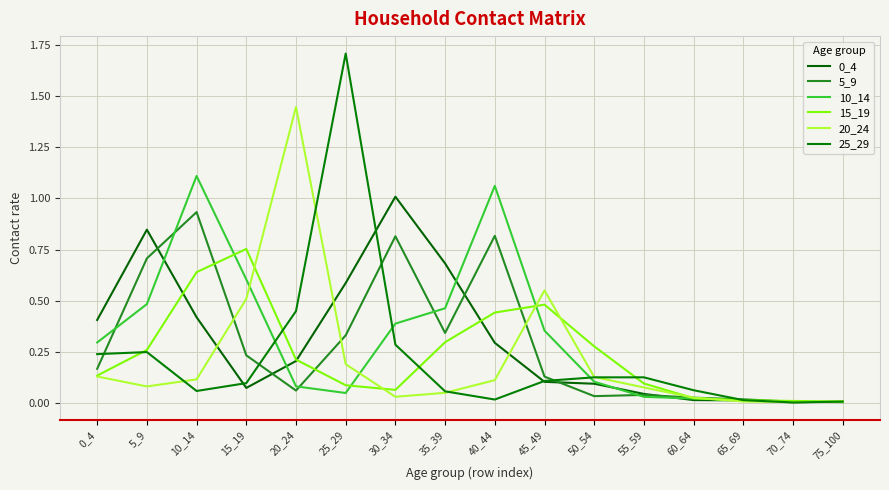

True or false: 10_14 has more than 1 points higher than both neighbors.

True